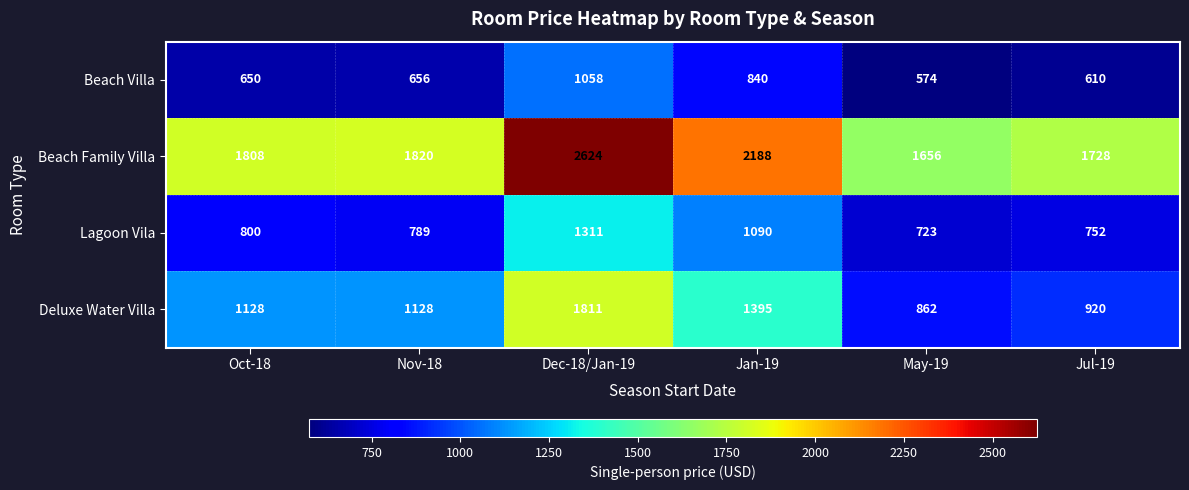

At which category is the sum across all series the highest?

Dec-18/Jan-19